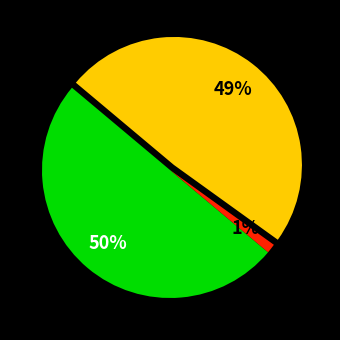

To the nearest percent, what is the average slice percentage?

33%